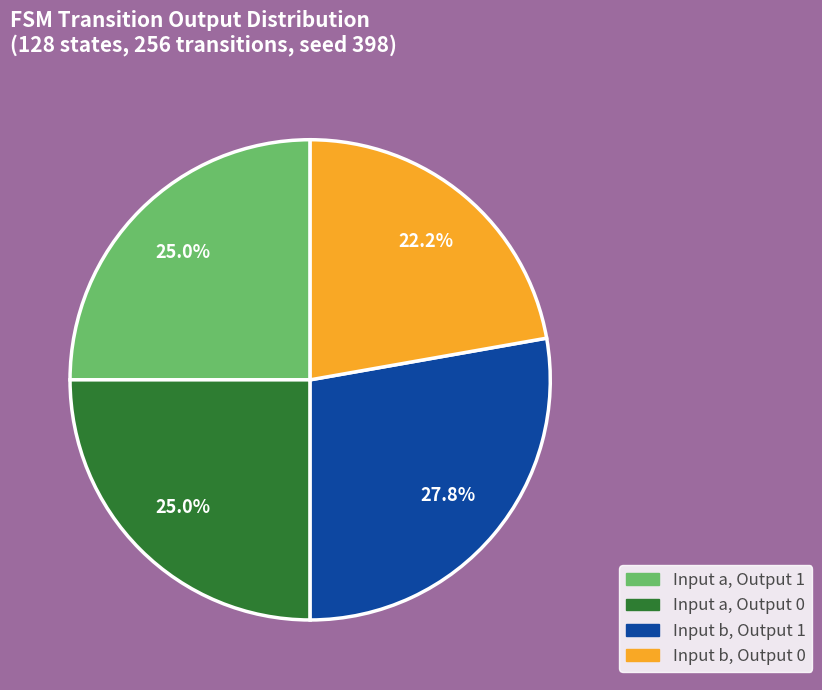

To the nearest percent, what is the difference between the largest and smallest slice percentages?

6%